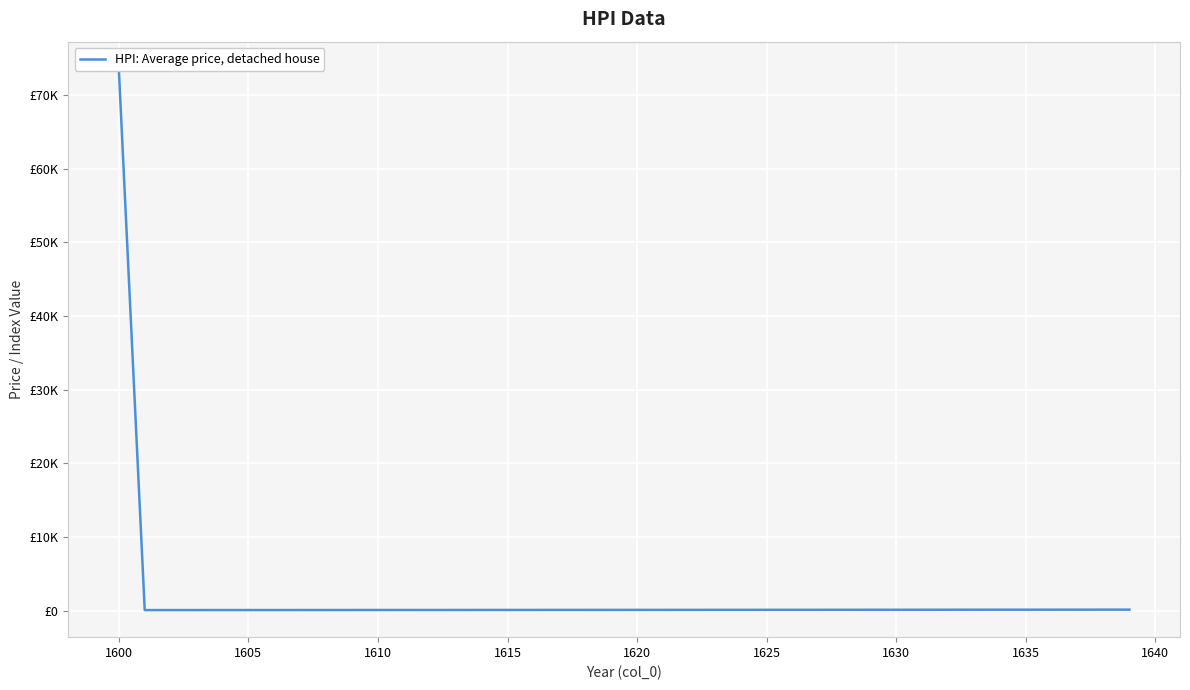

How many categories are shown in the chart?

40